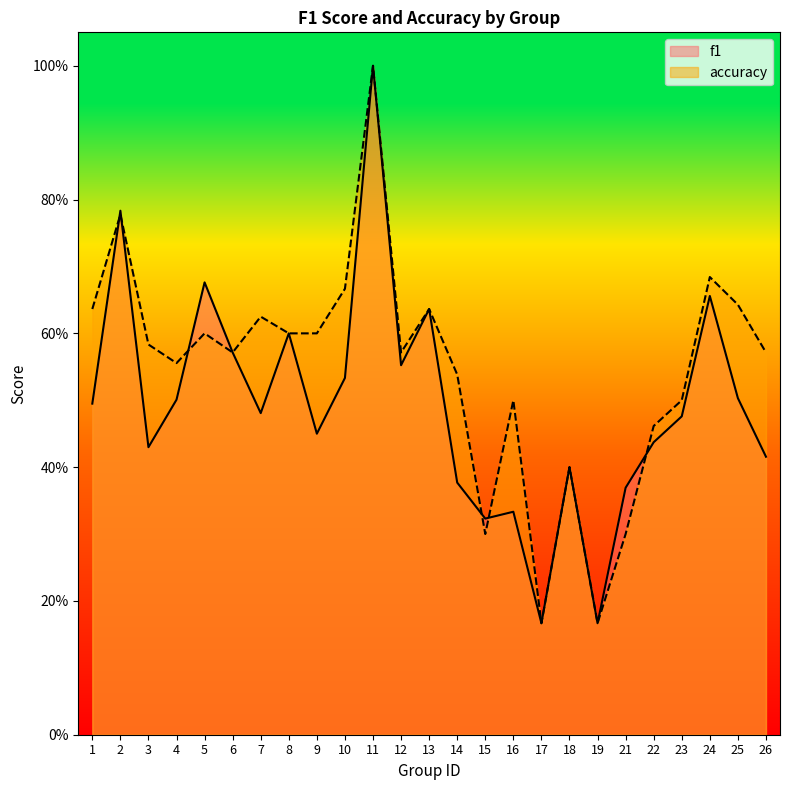

List the labels in order of f1 value, smallest first.

17, 19, 15, 16, 21, 14, 18, 26, 3, 22, 9, 23, 7, 1, 4, 25, 10, 12, 6, 8, 13, 24, 5, 2, 11